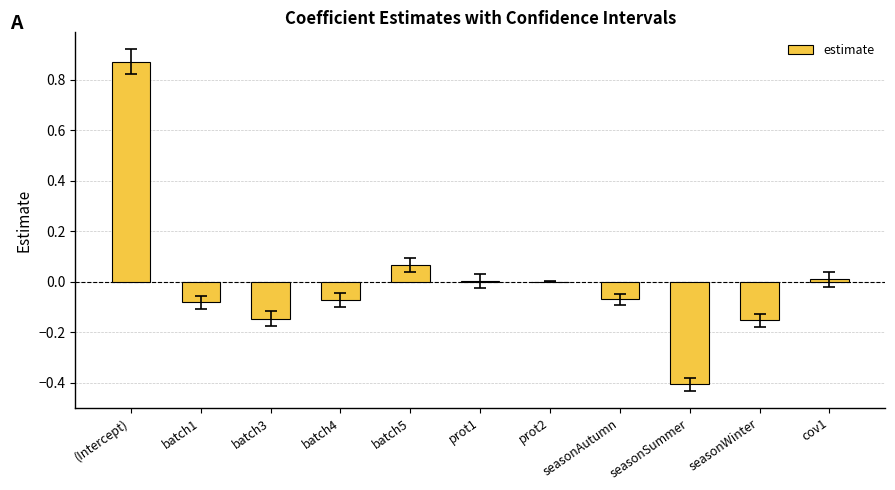

How many data points does each series have?

11